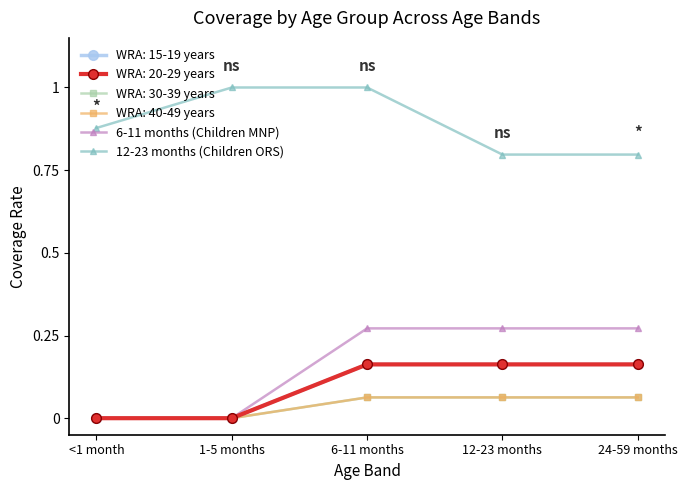

Which series changed the most between 1-5 months and 6-11 months?

6-11 months (Children MNP)